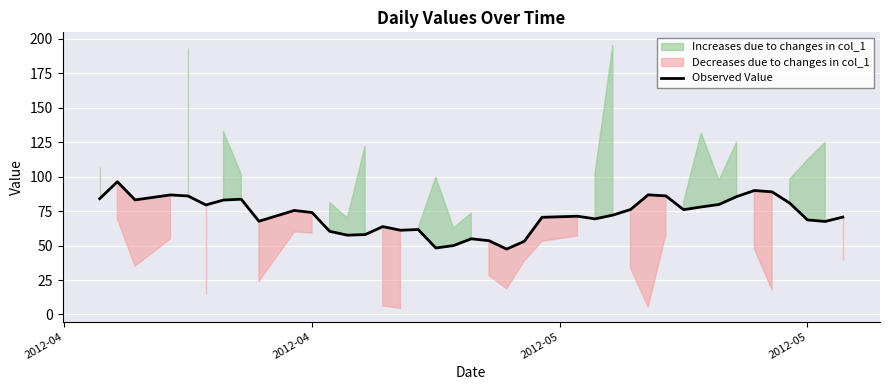

What is the difference between the maximum and minimum values?

48.9